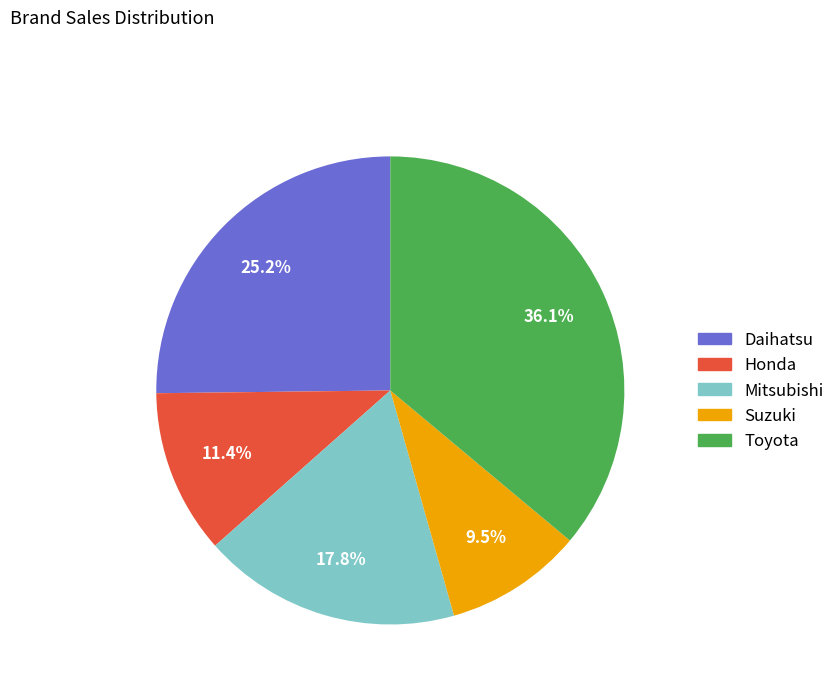

To the nearest percent, what portion does Mitsubishi represent?

18%